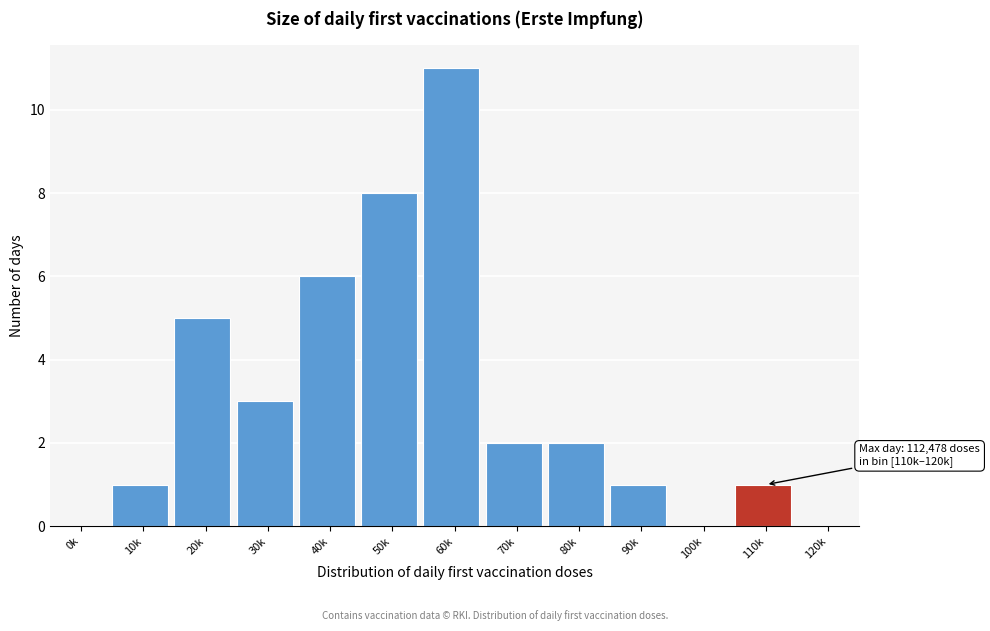

Reading right to left, transcribe all the data shown in this chart.

120k=0	110k=1	100k=0	90k=1	80k=2	70k=2	60k=11	50k=8	40k=6	30k=3	20k=5	10k=1	0k=0